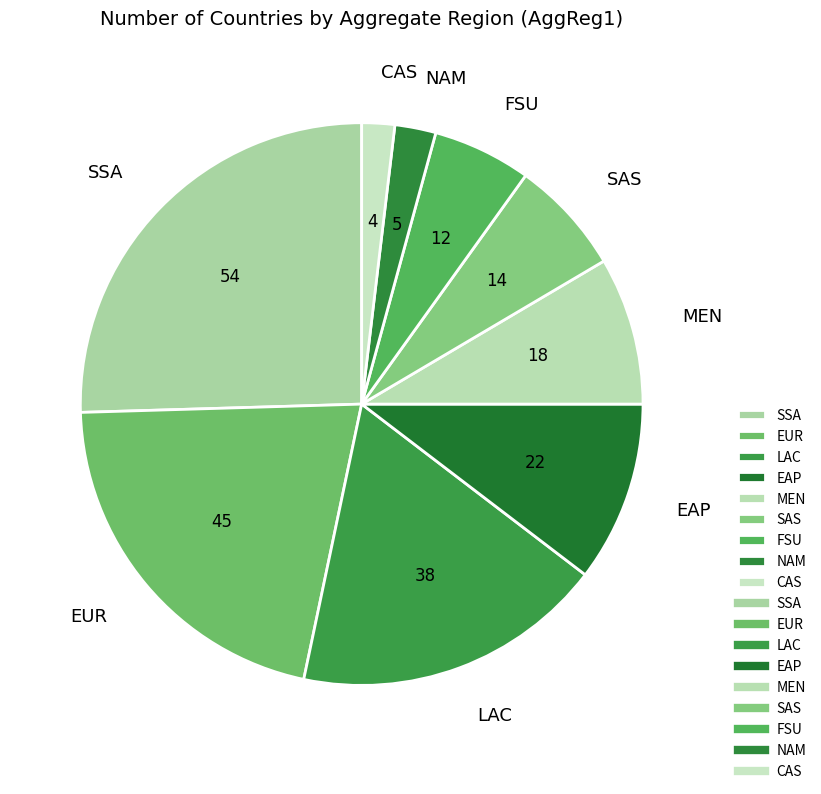

Which has a higher value, FSU or MEN?

MEN